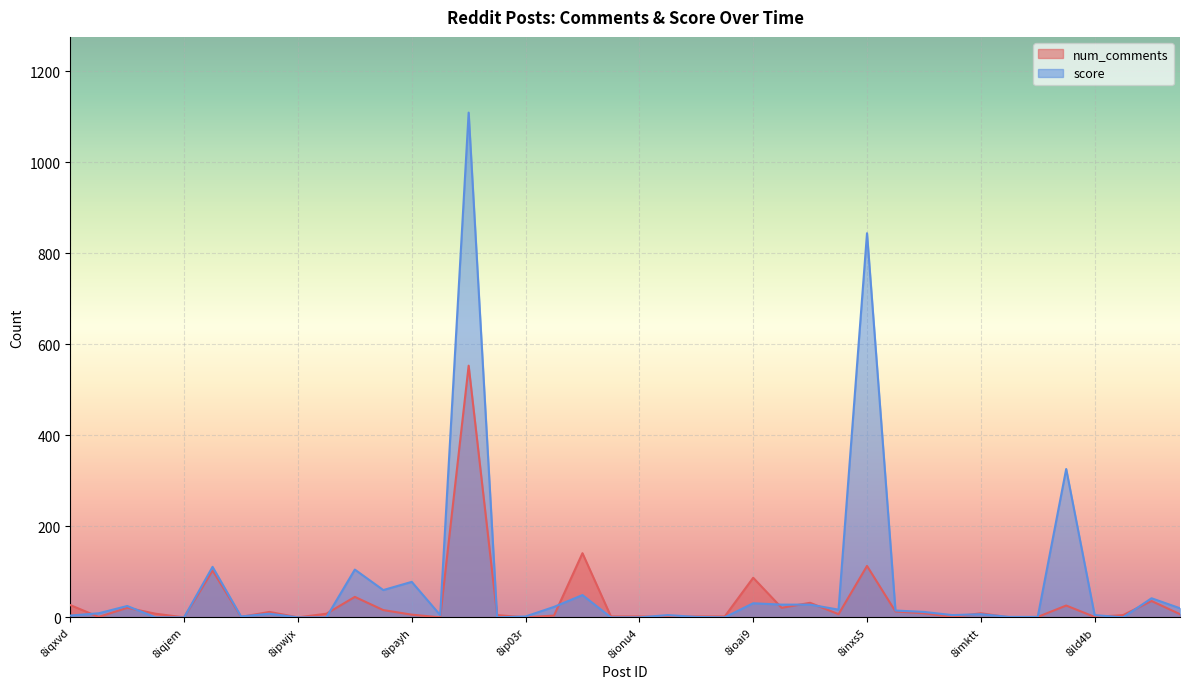

What is the difference between the highest and lowest values at 8iqv6v?

4